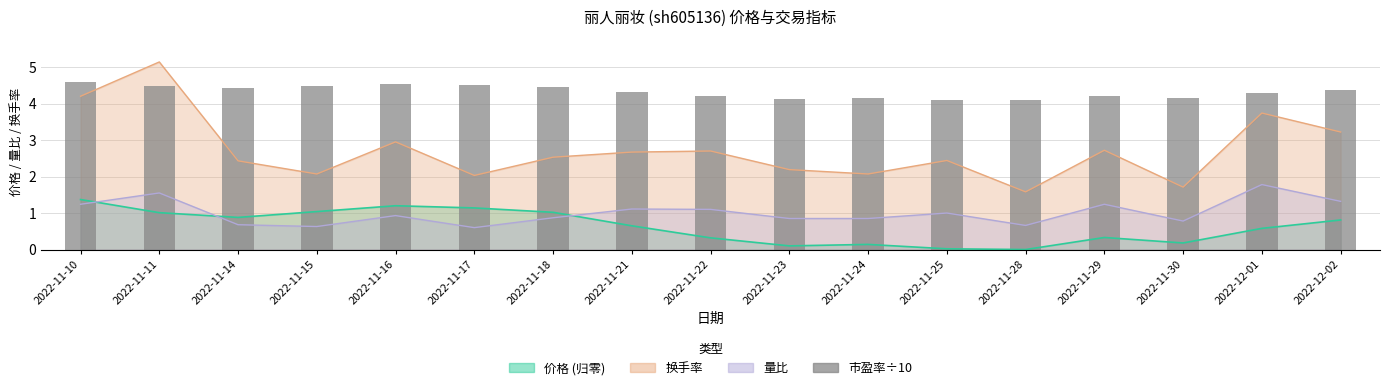

Does the chart contain any negative values?

No